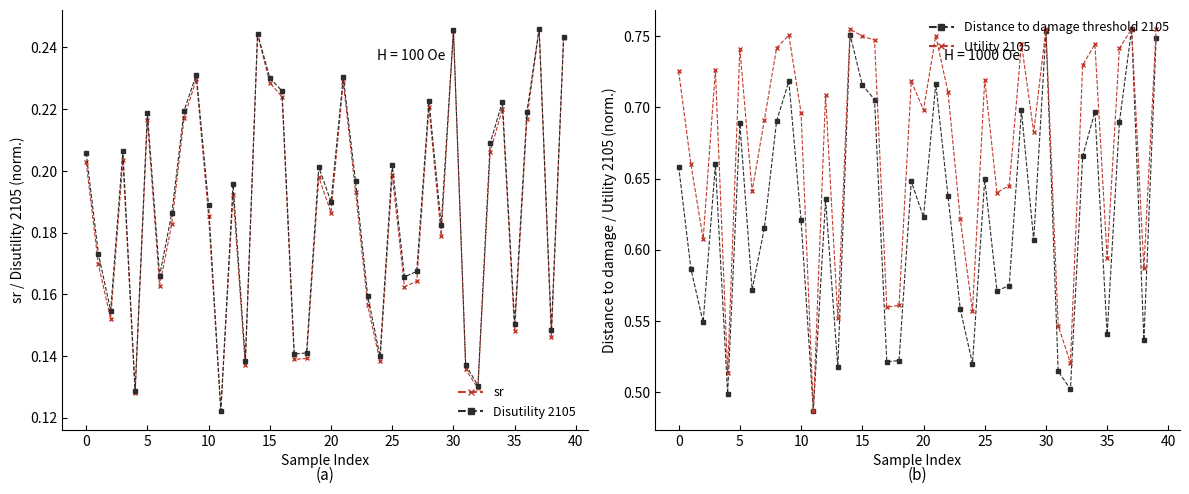

True or false: Utility 2105 and Distance to damage threshold 2105 intersect in this chart.

False